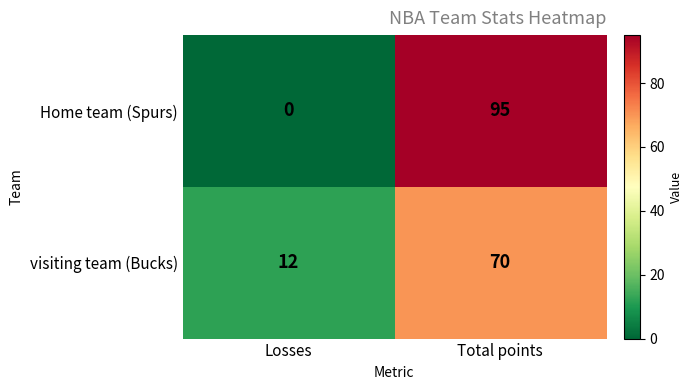

What is the difference between the Home team (Spurs) values at Losses and Total points?

95